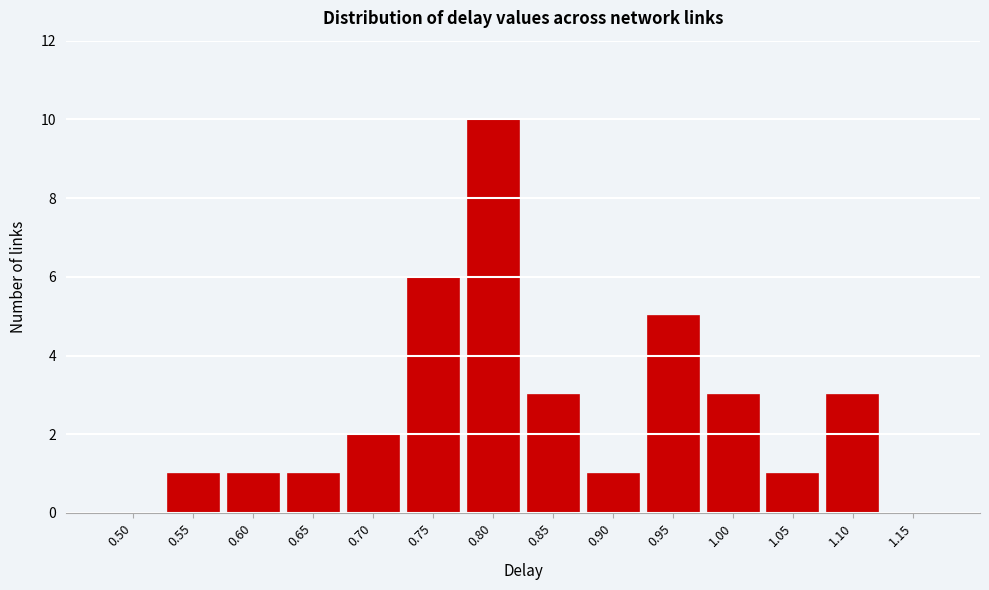

Reading left to right, extract all data points from this chart.

0.50=0	0.55=1	0.60=1	0.65=1	0.70=2	0.75=6	0.80=10	0.85=3	0.90=1	0.95=5	1.00=3	1.05=1	1.10=3	1.15=0